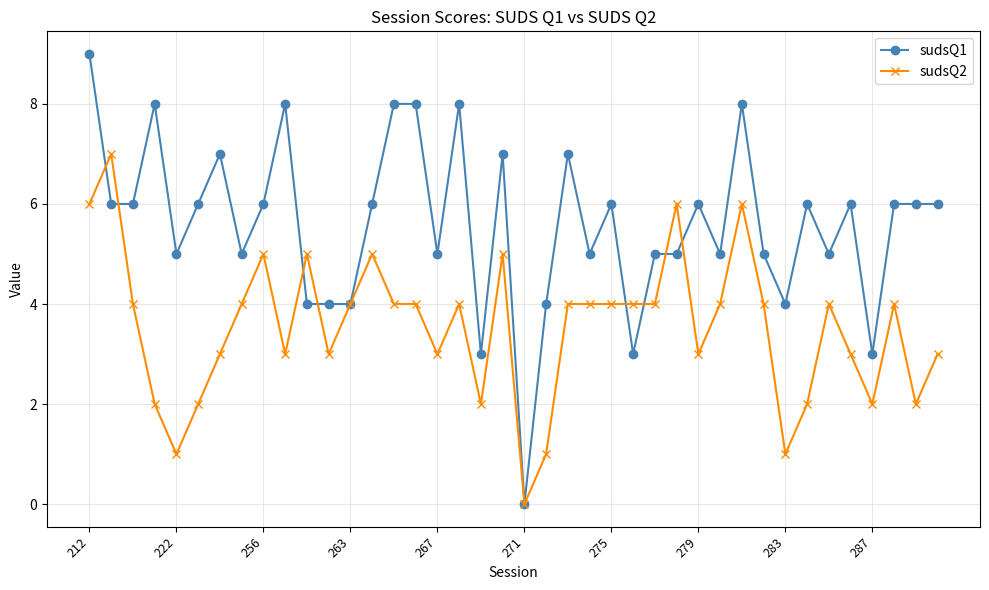

True or false: sudsQ2 and sudsQ1 intersect in this chart.

True